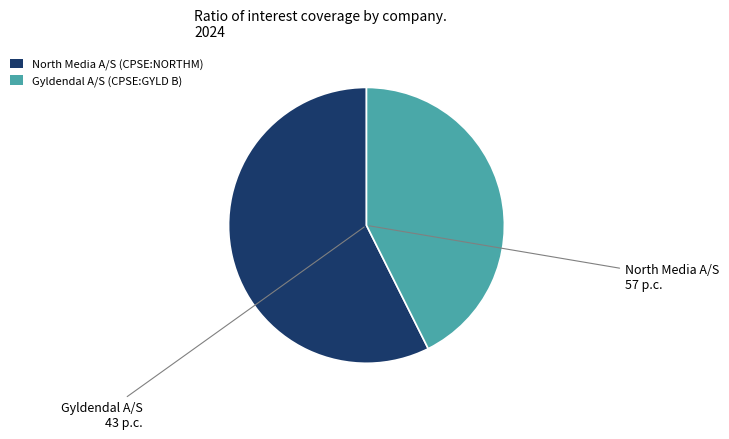

Which category has the biggest portion of the pie?

North Media A/S (CPSE:NORTHM)